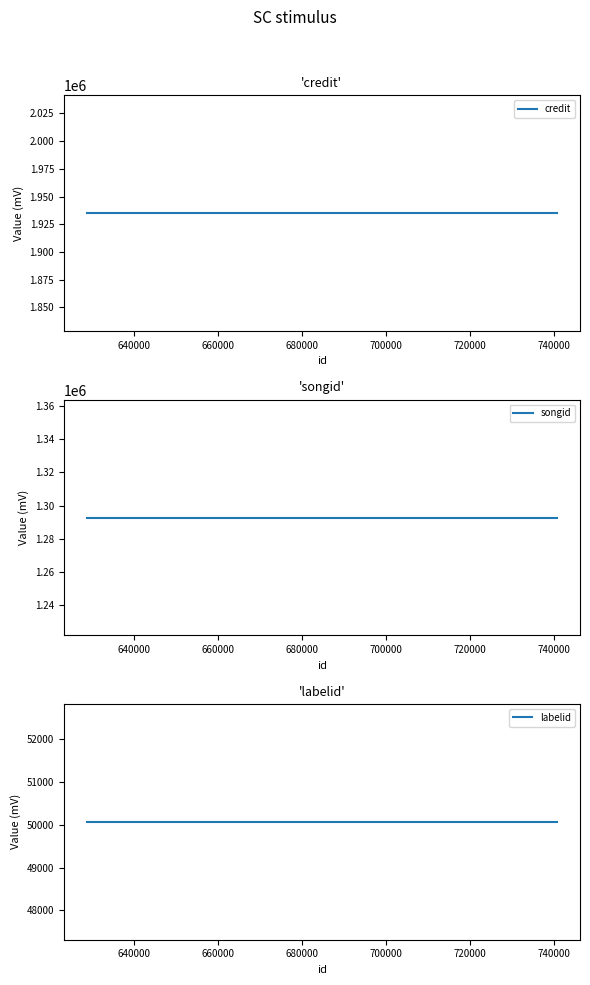

What is the smallest value displayed?

50067